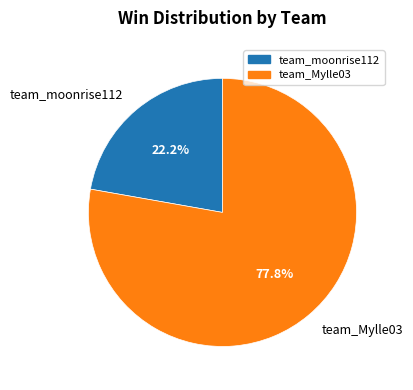

Does team_Mylle03 account for over 50% of the chart?

Yes